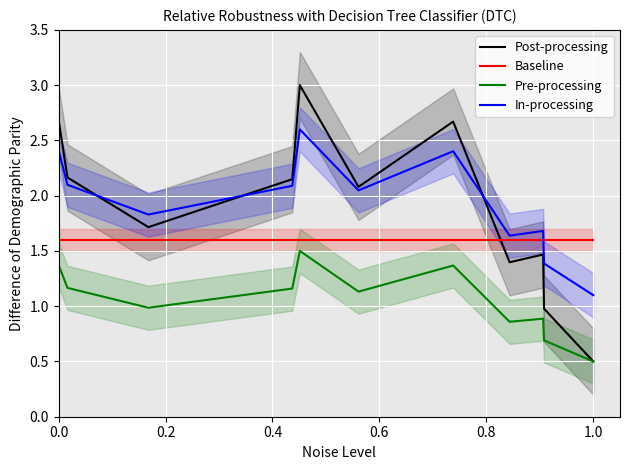

Does the chart display data point markers on the line(s)?

No